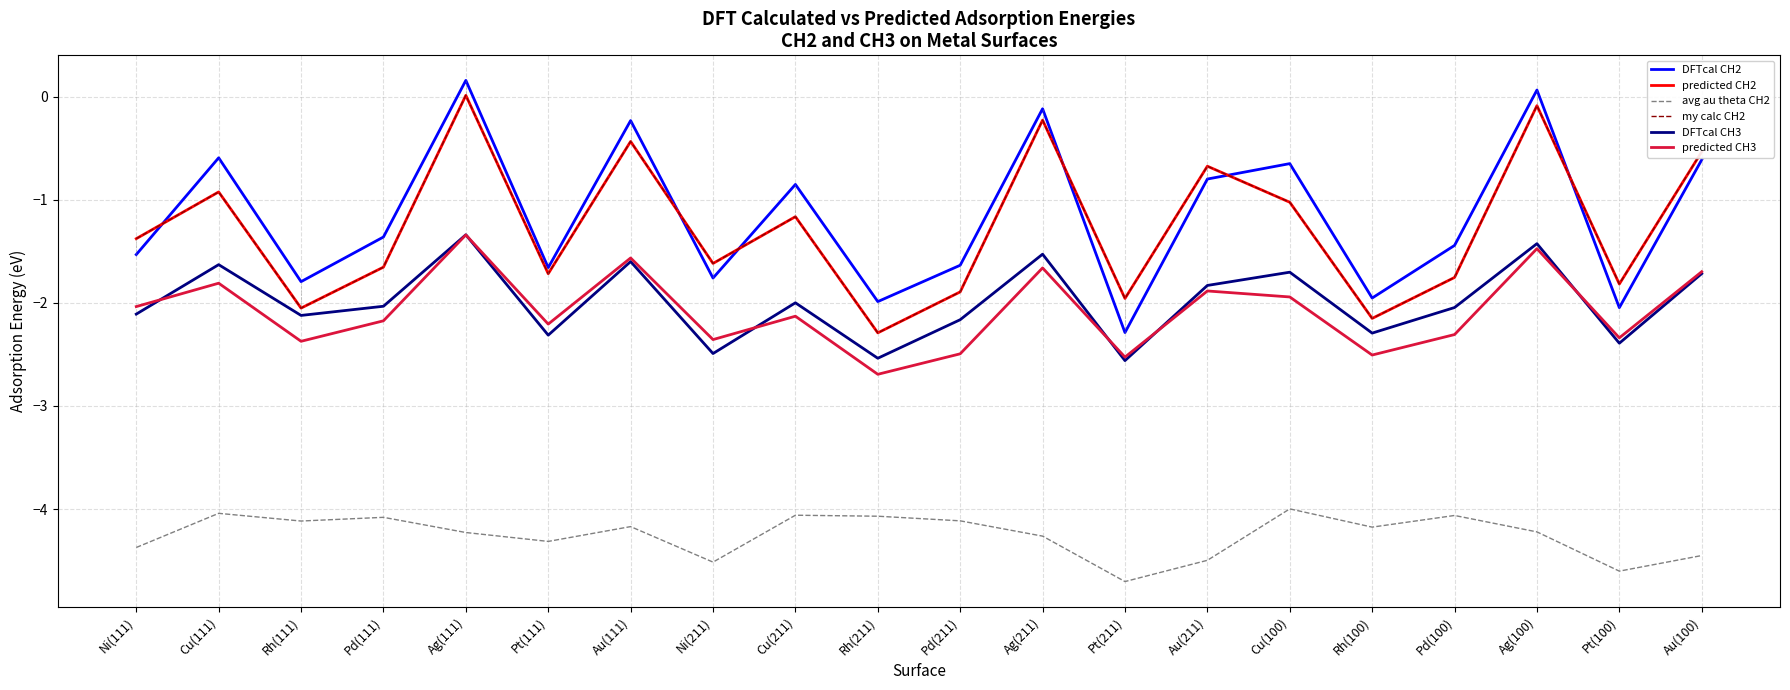

Is the value of avg au theta CH2 at Ag(100) greater than the value of predicted CH3 at Ag(100)?

No